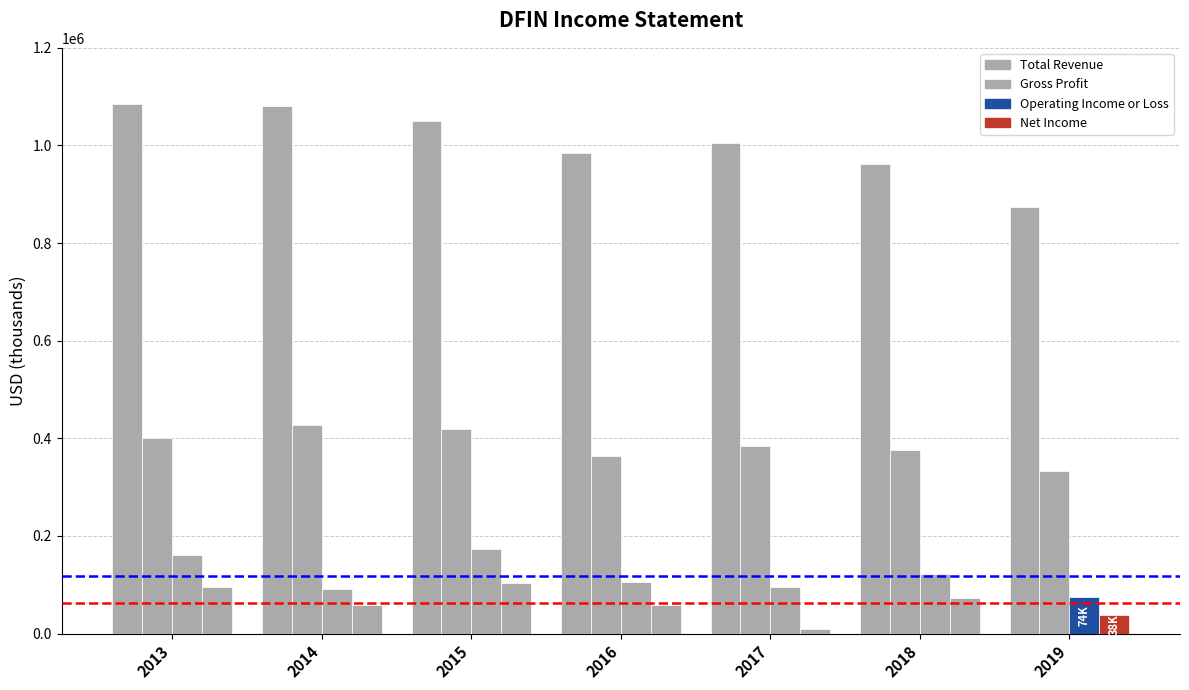

What is the average value of the Net Income series?

62571